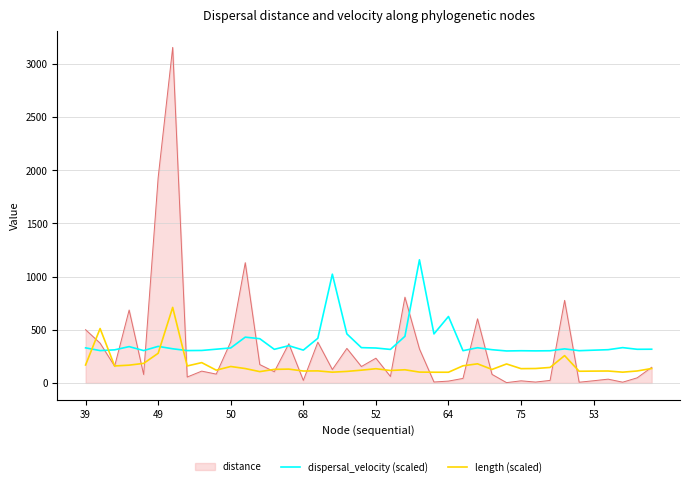

List the series in order of their peak value, highest first.

distance, dispersal_velocity (scaled), length (scaled)